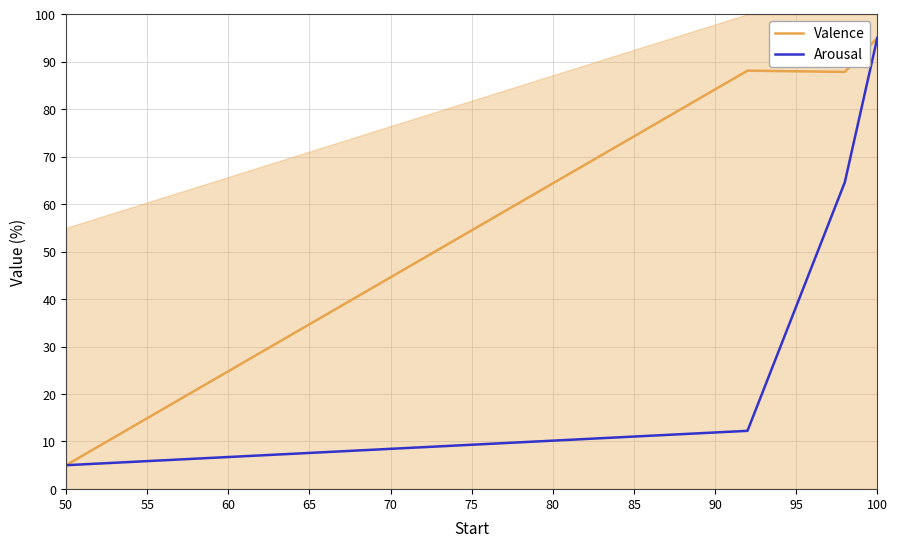

Reading left to right, list all the values displayed in this chart.

Valence: 5.0	88.1	87.8	95.0
Arousal: 5.0	12.2	64.6	95.0